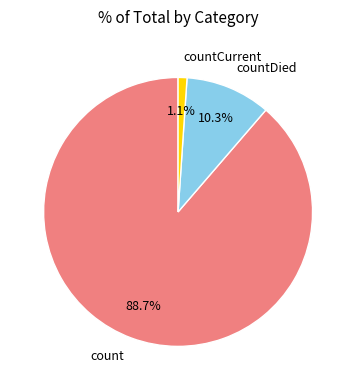

Does any single category account for the majority?

Yes